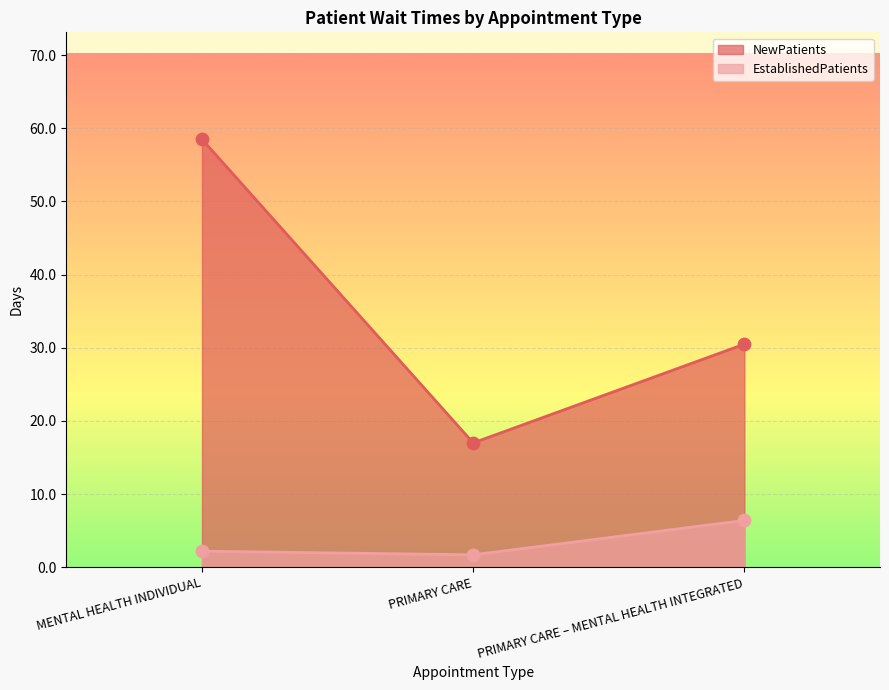

Which series reaches the maximum Y coordinate?

NewPatients